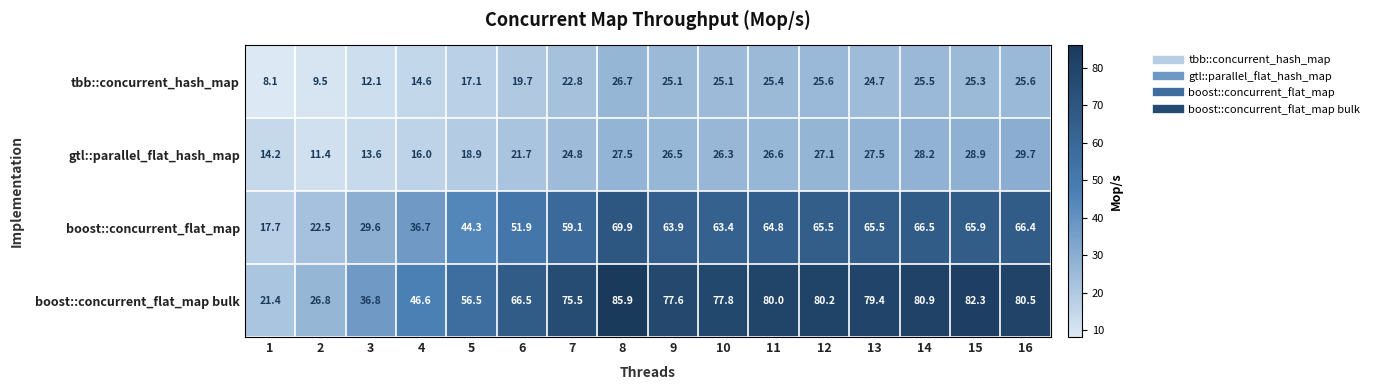

Which series changed the most between 4 and 10?

boost::concurrent_flat_map bulk